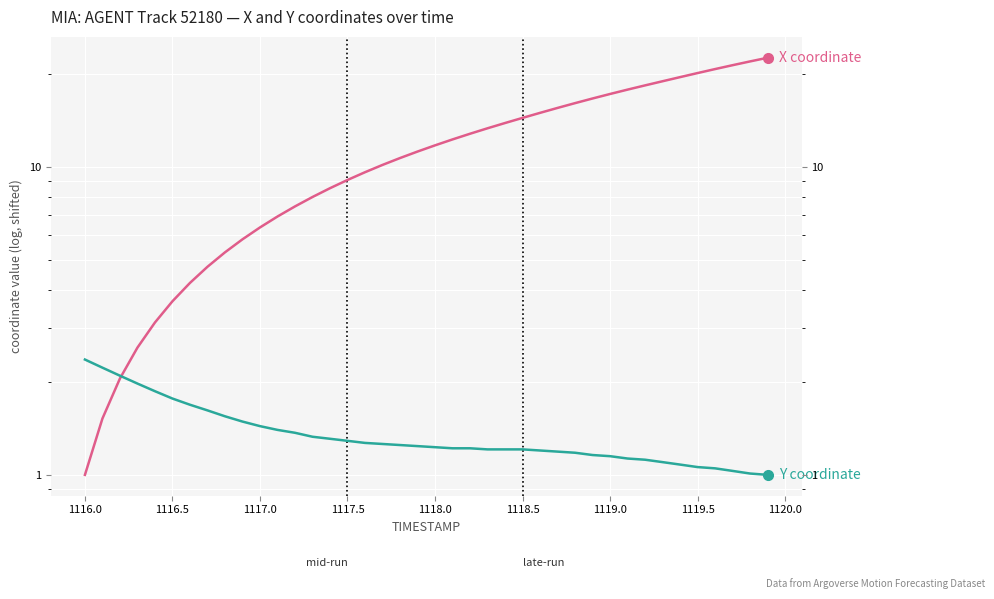

Reading left to right, list all the values displayed in this chart.

X coordinate (shifted): 1.0	1.5	2.1	2.6	3.1	3.7	4.2	4.7	5.3	5.8	6.4	6.9	7.5	8.0	8.5	9.1	9.6	10.2	10.7	11.2	11.8	12.3	12.8	13.4	13.9	14.5	15.0	15.6	16.1	16.7	17.3	17.9	18.4	19.0	19.6	20.2	20.8	21.4	22.1	22.7
Y coordinate (shifted): 2.4	2.2	2.1	2.0	1.9	1.8	1.7	1.6	1.5	1.5	1.4	1.4	1.4	1.3	1.3	1.3	1.3	1.3	1.2	1.2	1.2	1.2	1.2	1.2	1.2	1.2	1.2	1.2	1.2	1.2	1.1	1.1	1.1	1.1	1.1	1.1	1.0	1.0	1.0	1.0